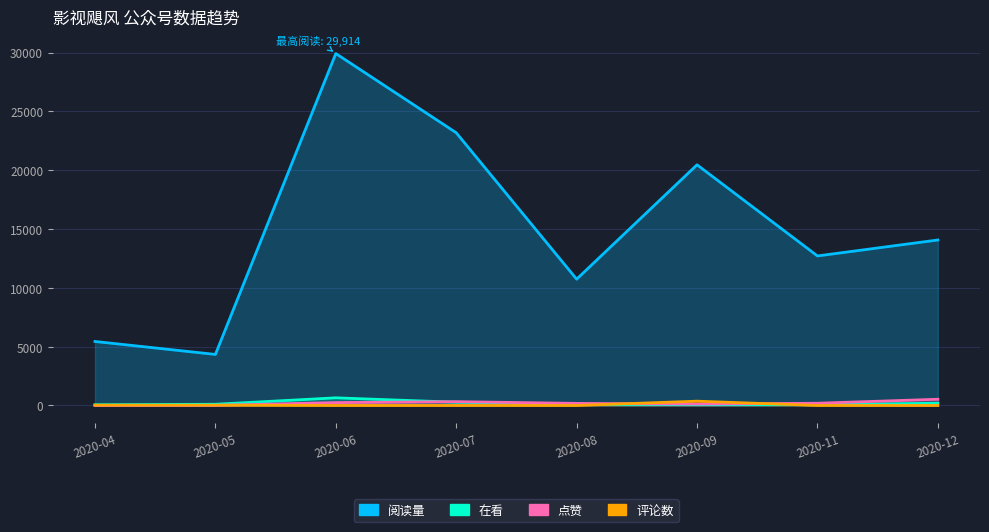

Is the value of 评论数 at 2020-06 greater than the value of 在看 at 2020-06?

No